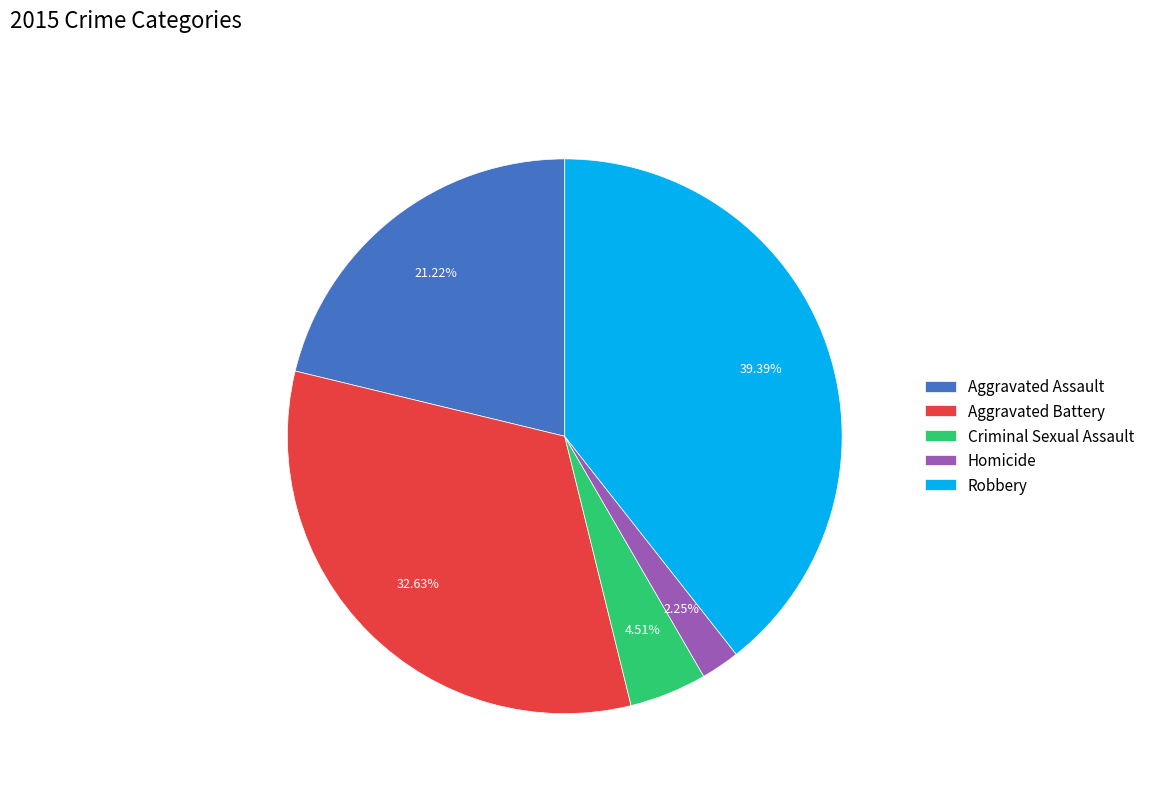

To the nearest percent, what is the difference between the largest and smallest slice percentages?

37%